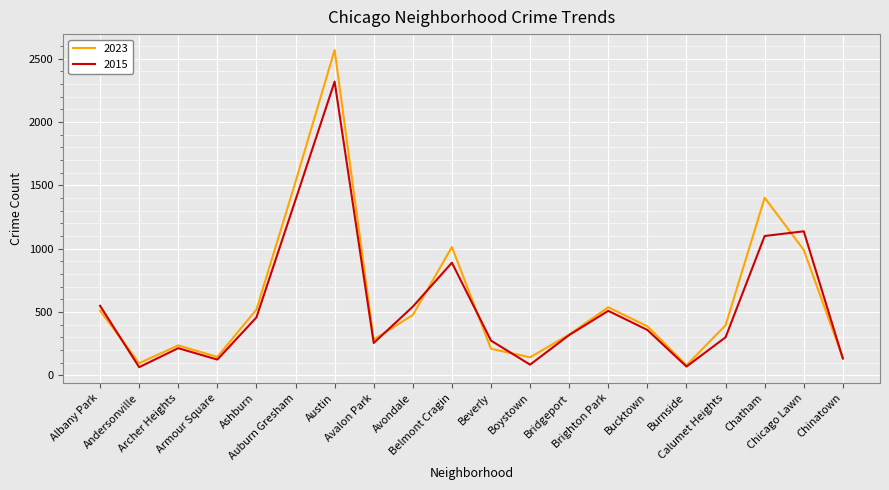

How many values in the 2023 series are below 396?

10